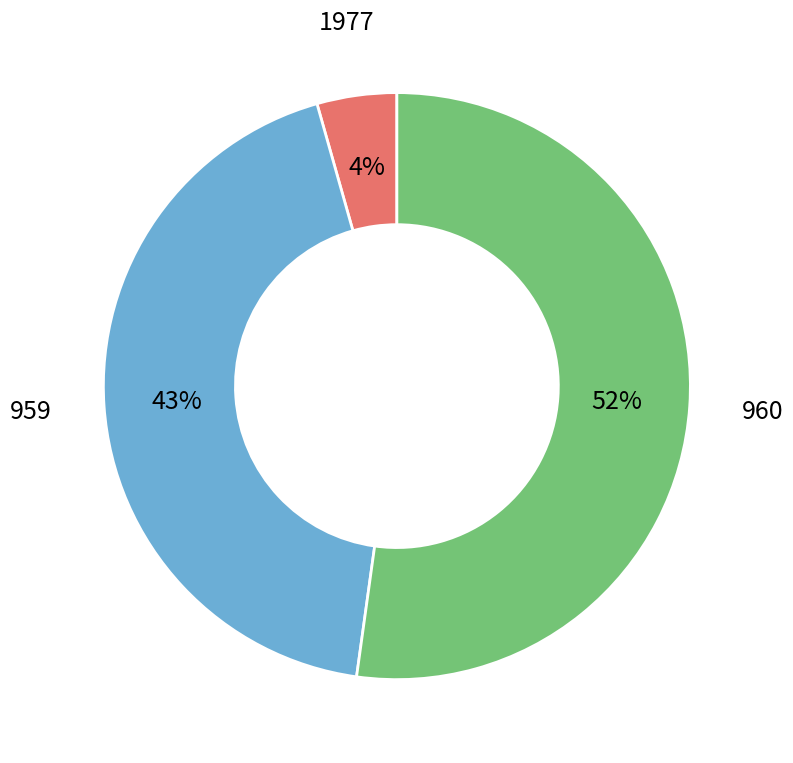

Is it true that 960 is 52% of the pie?

True